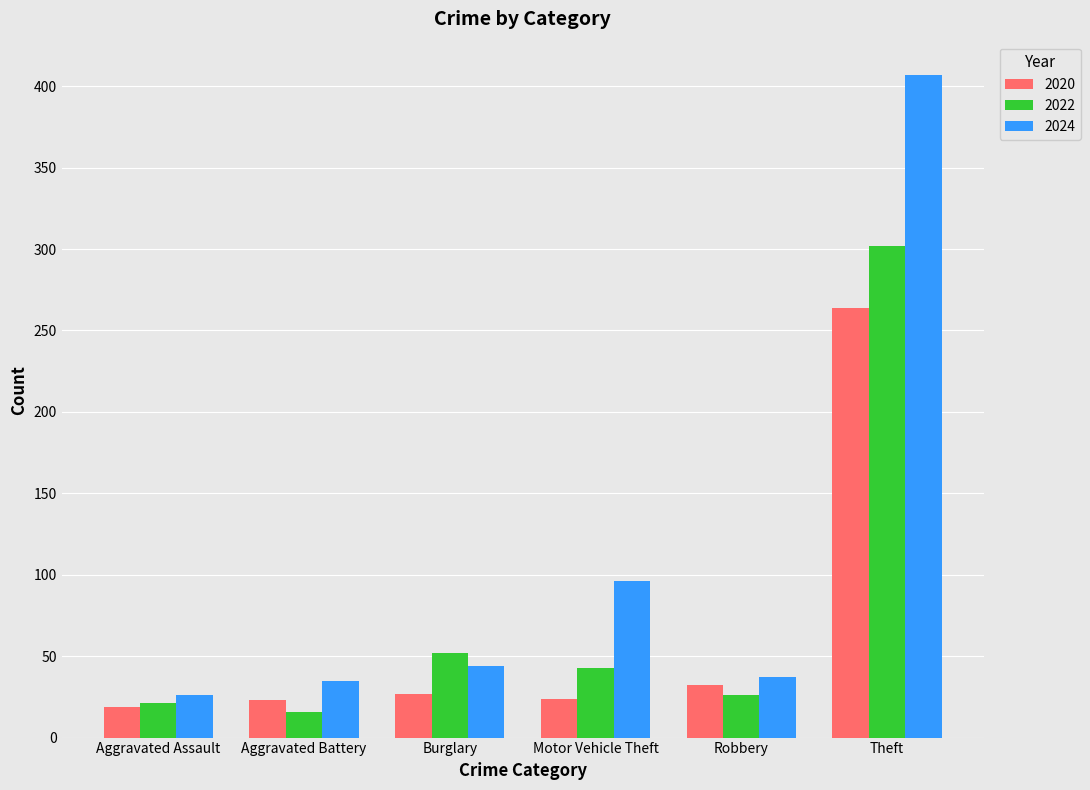

Does the chart contain stacked bars?

No